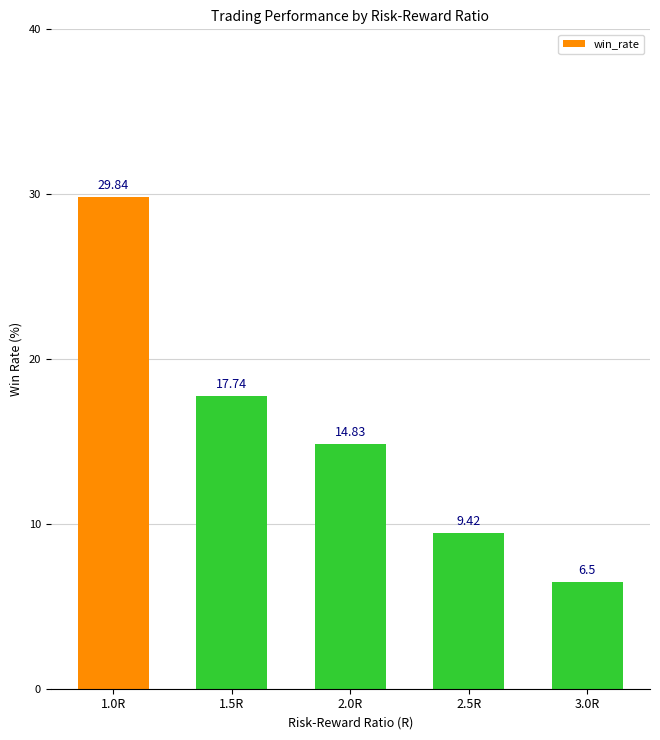

What value does the data have at 3.0R?

6.5